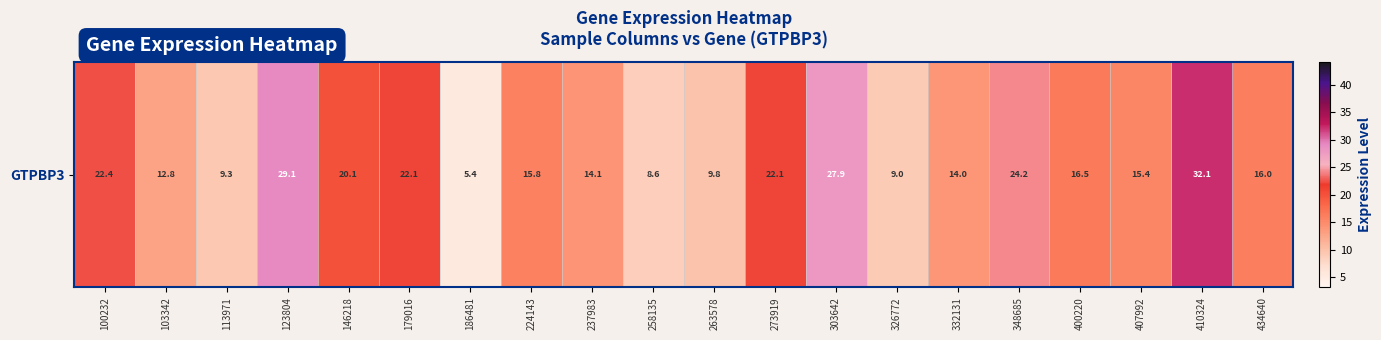

How many categories are shown in the chart?

20